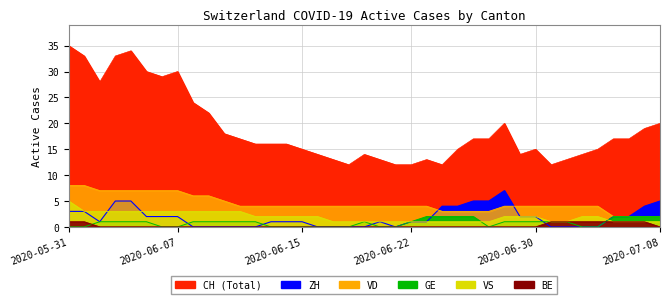

What is the total value across all series at 2020-06-02?

40